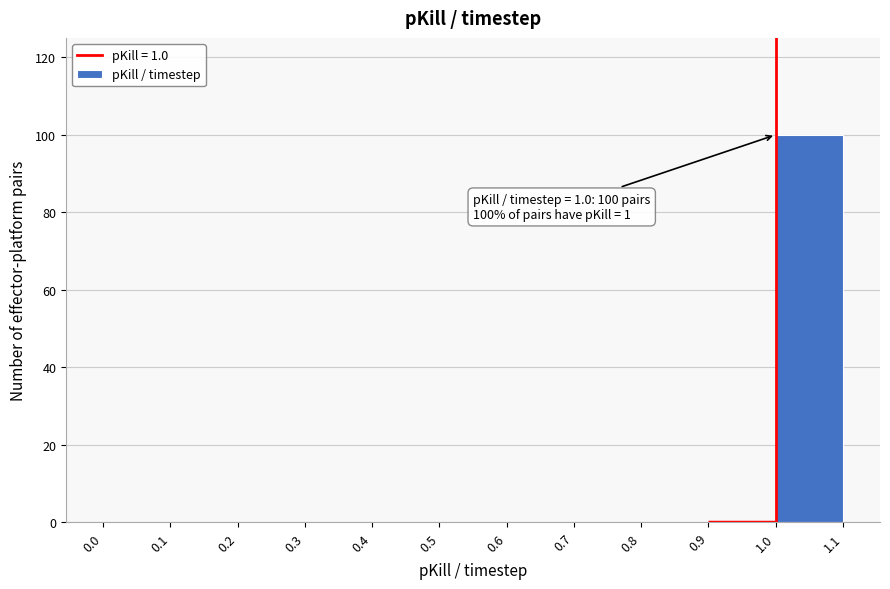

Over which range of the x-axis is the bar tallest?

1.0 to 1.1